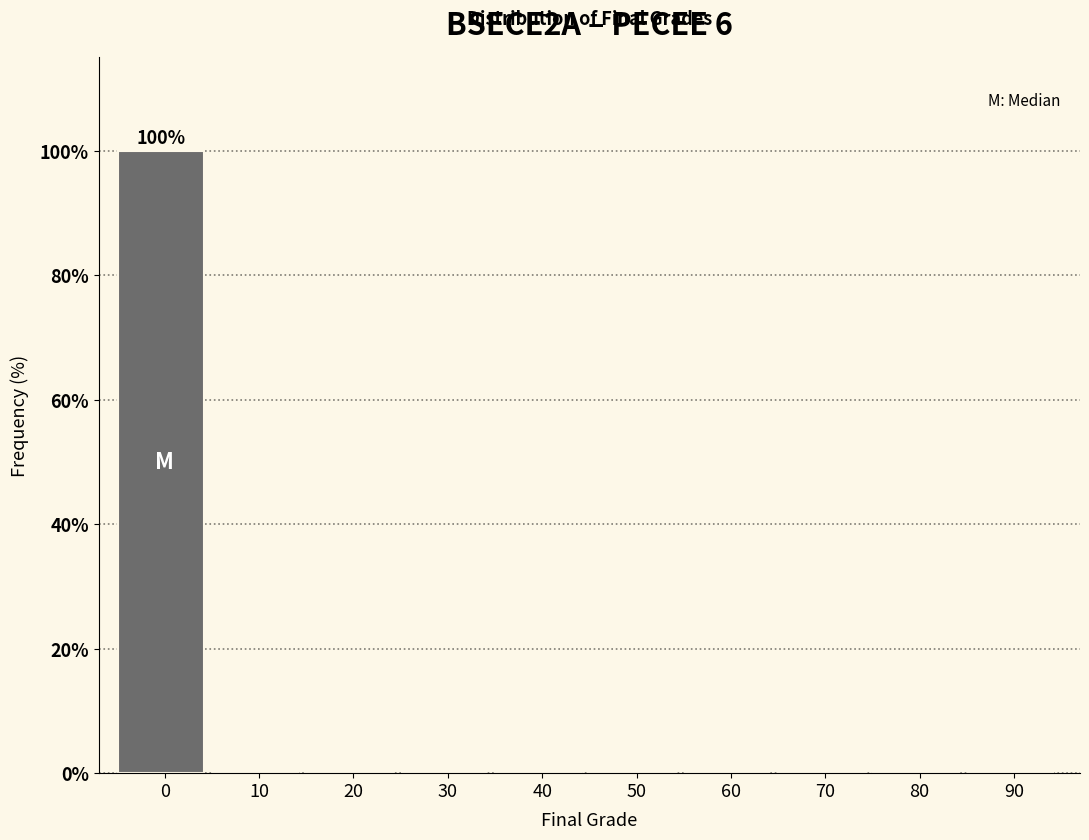

Reading left to right, transcribe all the data shown in this chart.

0=100	10=0	20=0	30=0	40=0	50=0	60=0	70=0	80=0	90=0